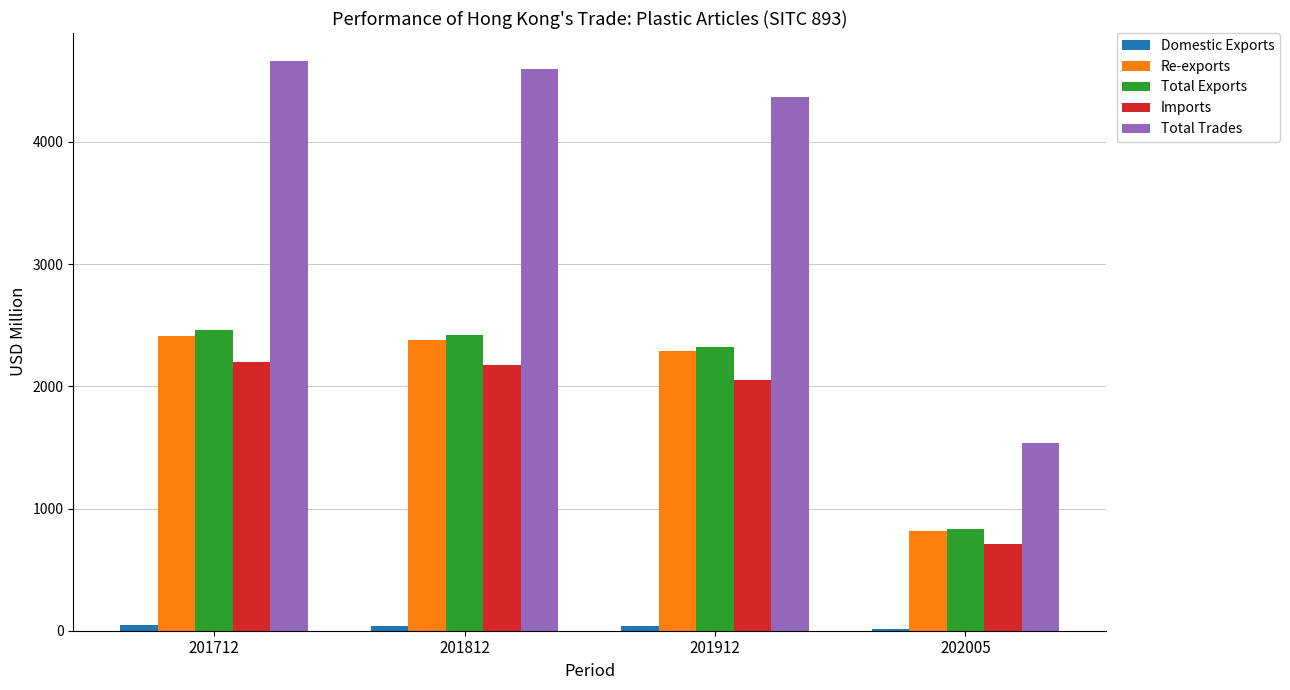

At how many categories does at least one series exceed 481?

4